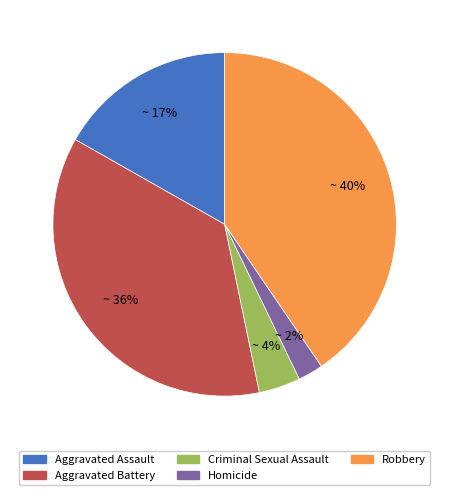

Do Aggravated Assault and Aggravated Battery together represent more than half of the pie?

Yes